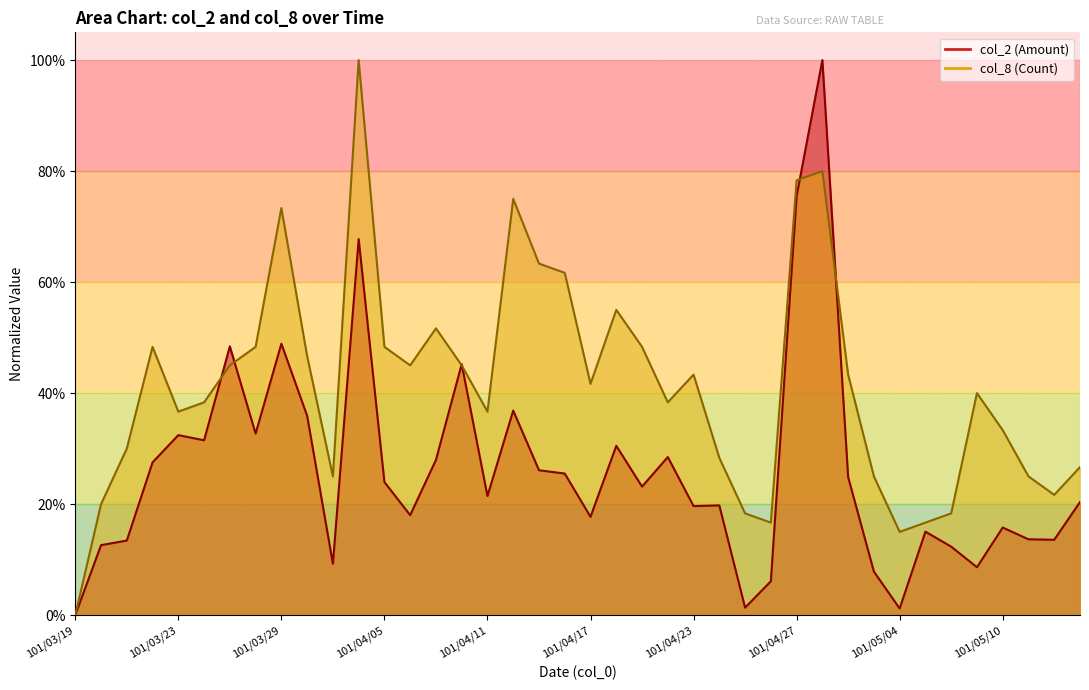

Which series has the largest range (max minus min)?

col_2